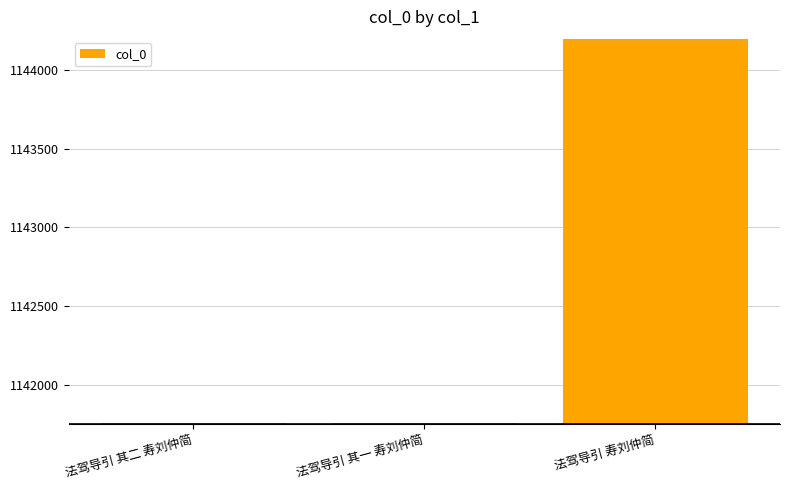

Count the number of data series in this chart.

1